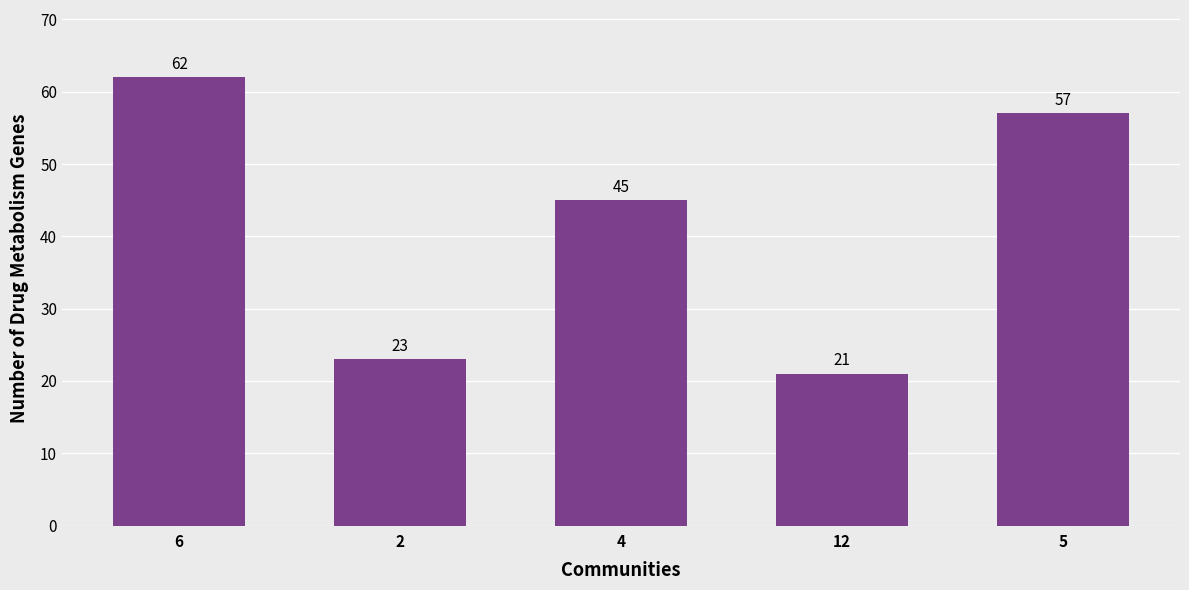

Reading left to right, extract all data points from this chart.

62	23	45	21	57